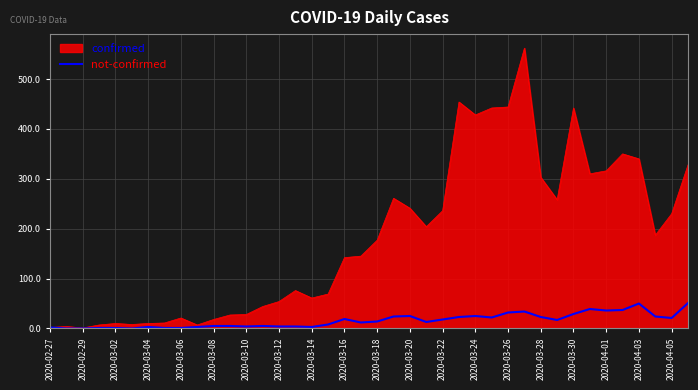

Rank the series by their maximum value, from highest to lowest.

confirmed, not-confirmed